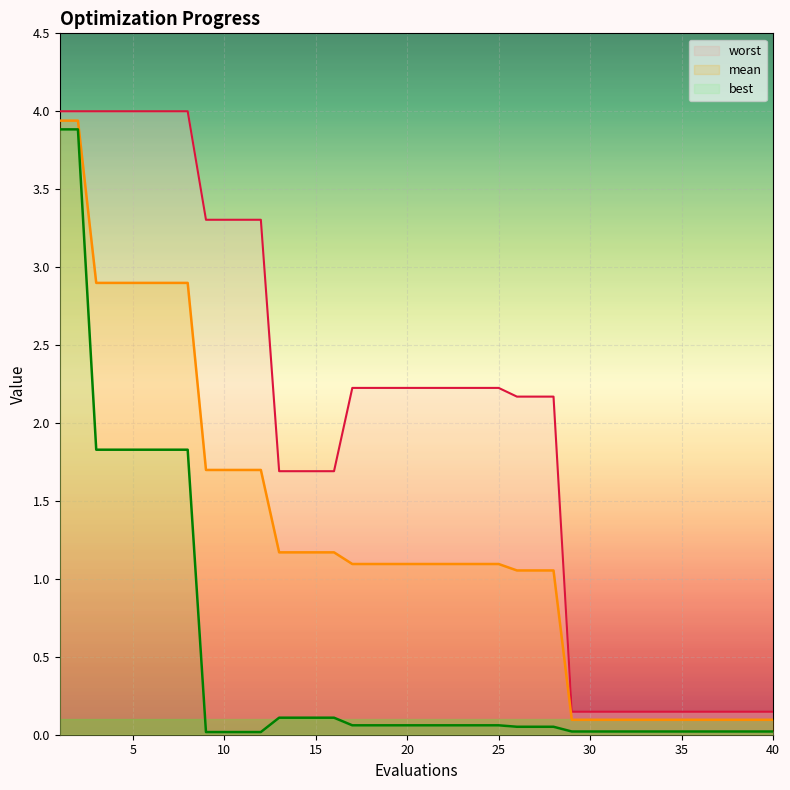

How many values in the worst series are below 2?

16